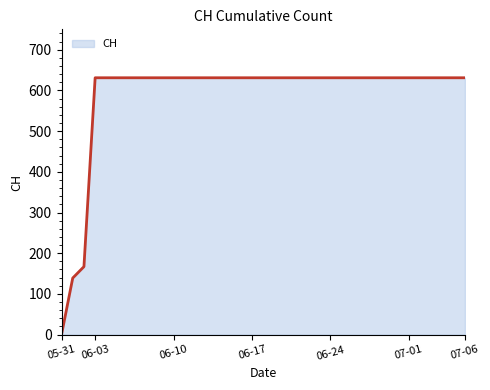

What is the greatest value displayed?

631